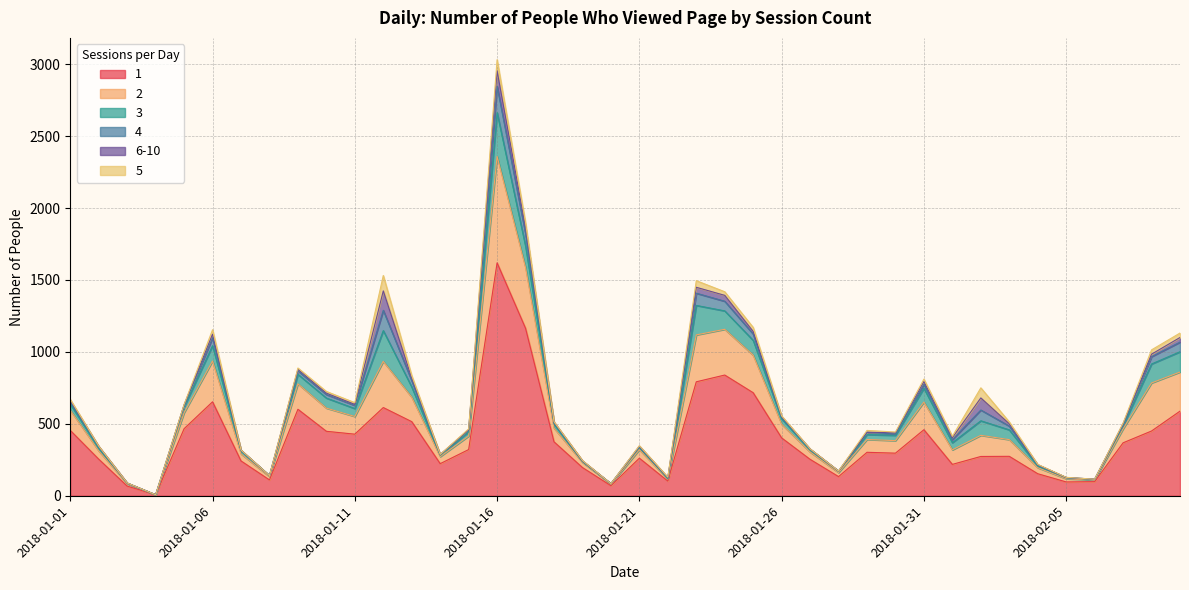

At how many categories does at least one series exceed 446?

15